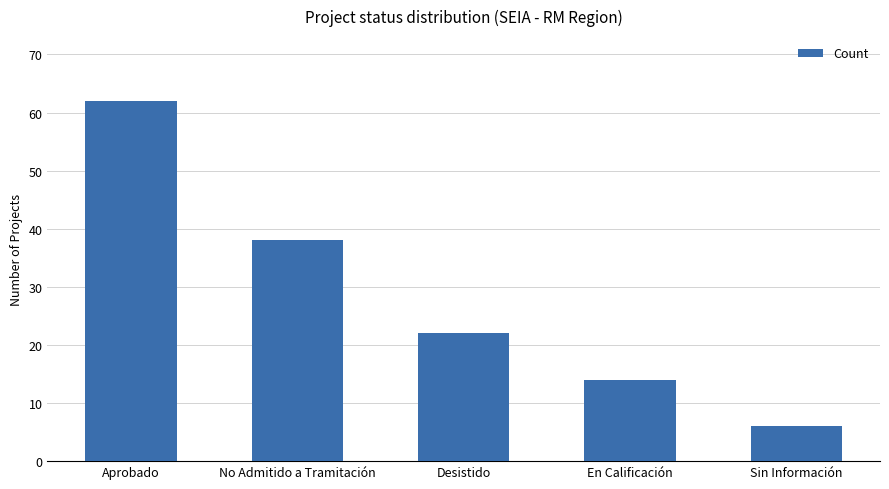

What is the value of the 2nd bar from the left?

38